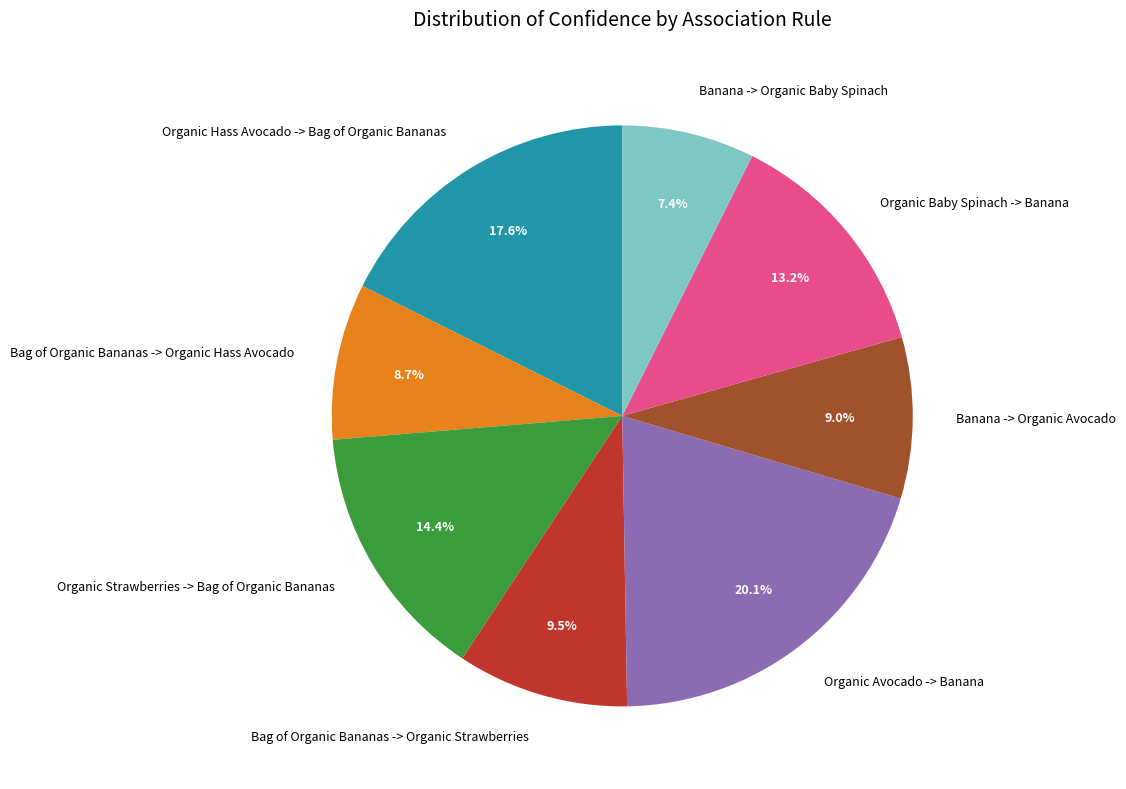

What percentage is the Banana -> Organic Baby Spinach slice, to the nearest percent?

7%